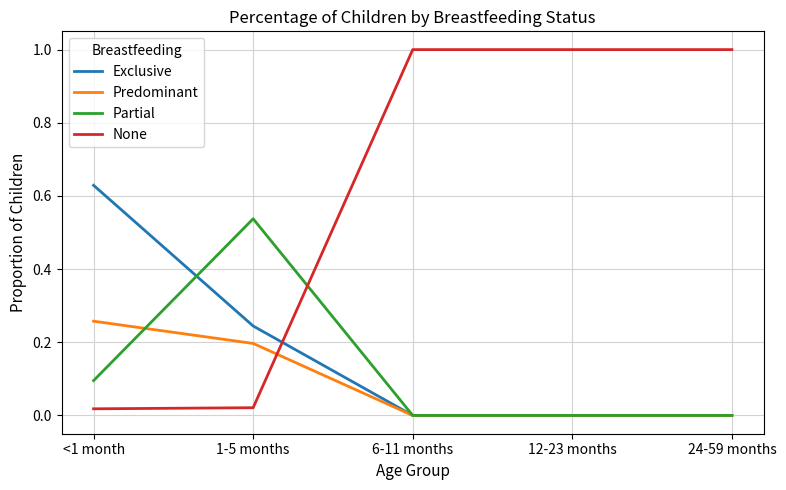

Which series has the largest range (max minus min)?

None